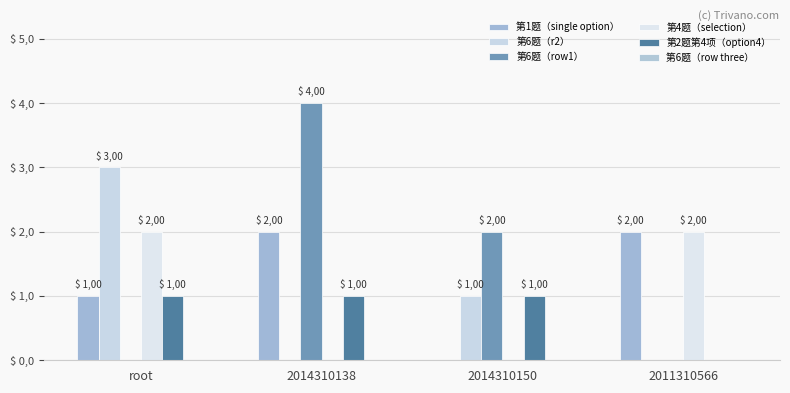

The value of 第1题（single option） at 2014310150 is -1. True or false?

False